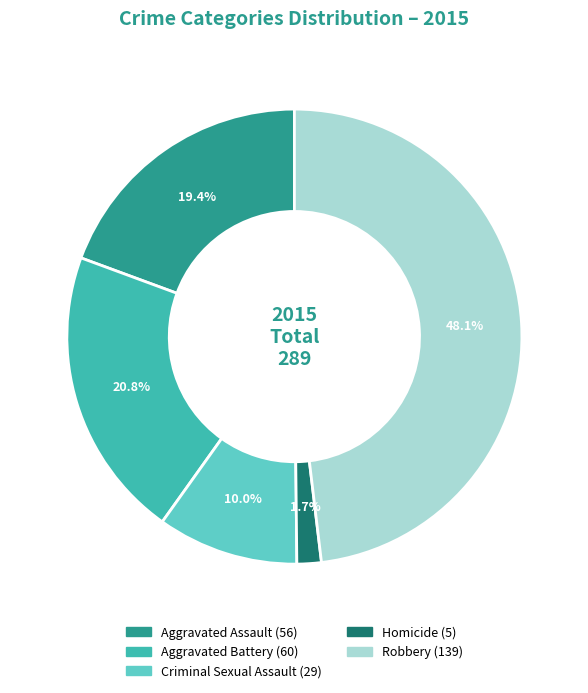

Which has a higher value, Robbery or Homicide?

Robbery